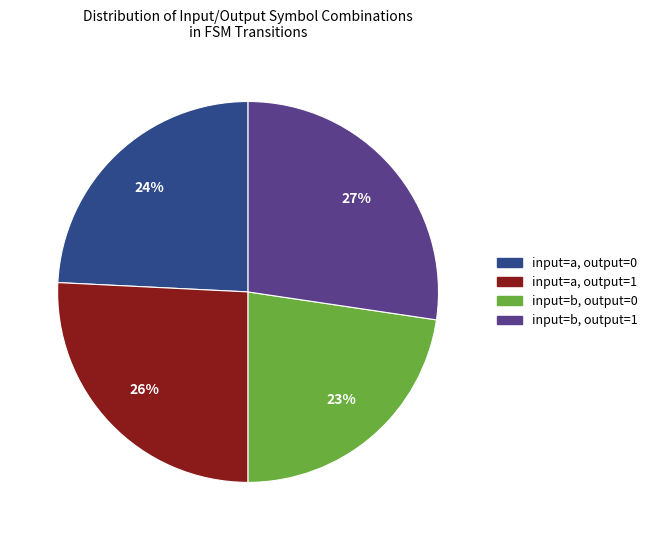

To the nearest percent, what is the average slice percentage?

25%